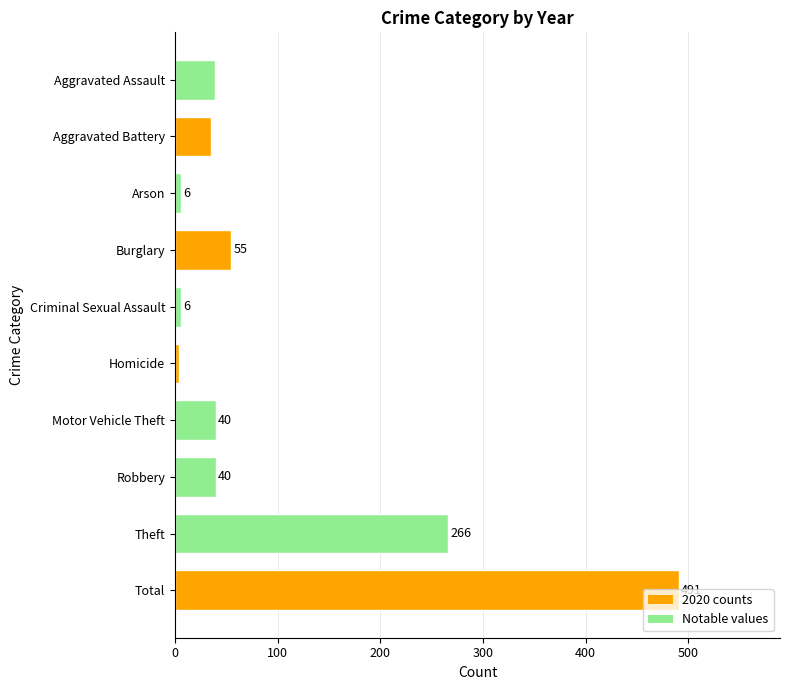

What value does the data have at Motor Vehicle Theft, to the nearest 10?

40